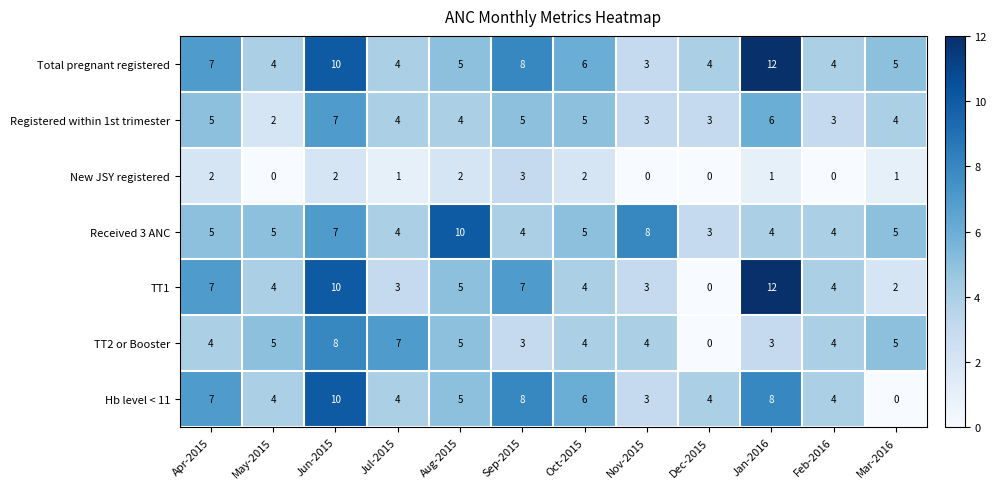

Which series has the largest range (max minus min)?

TT1